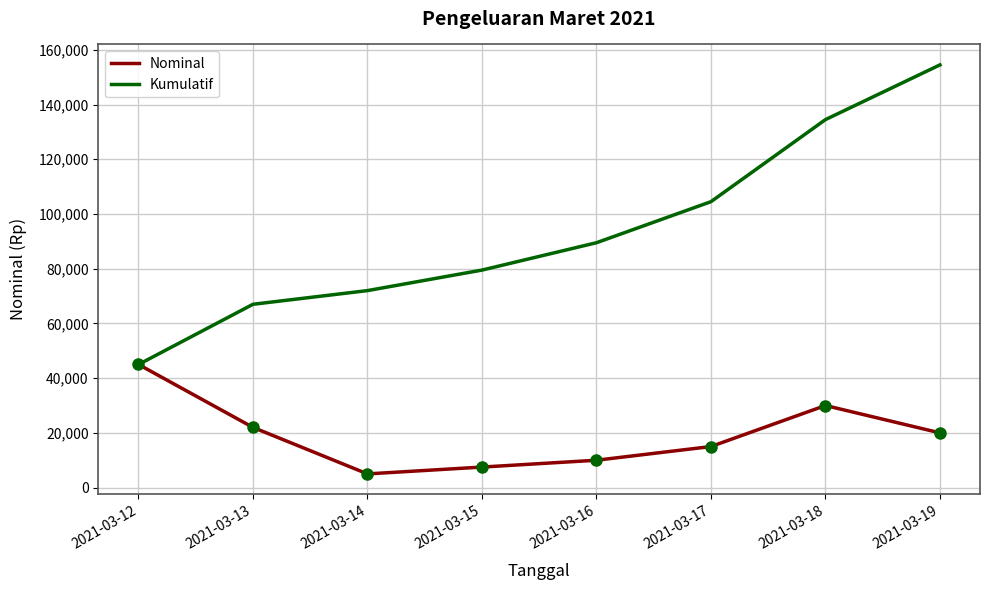

What is the maximum value for Nominal?

45000